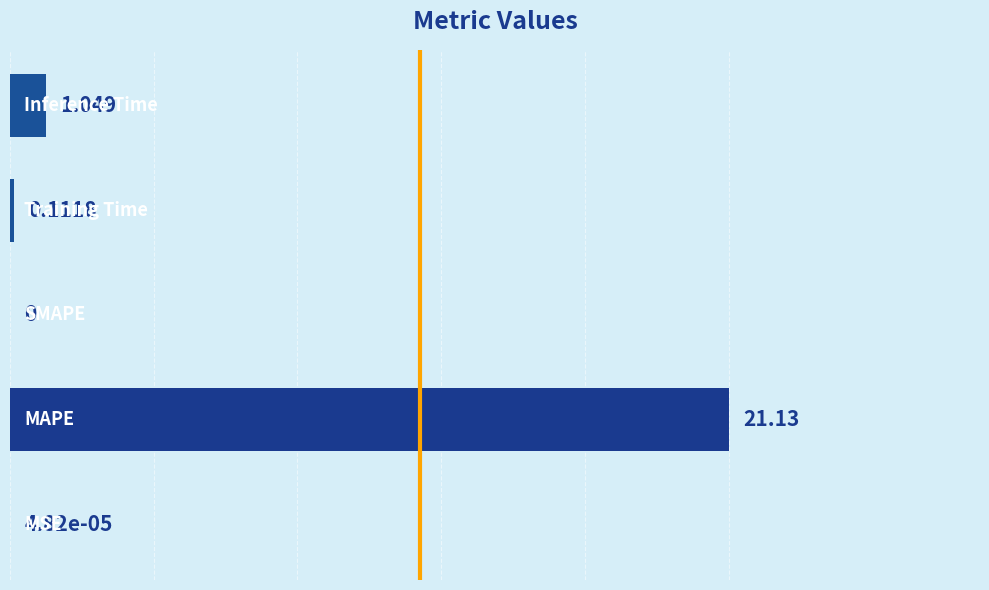

How many positive values are there?

4